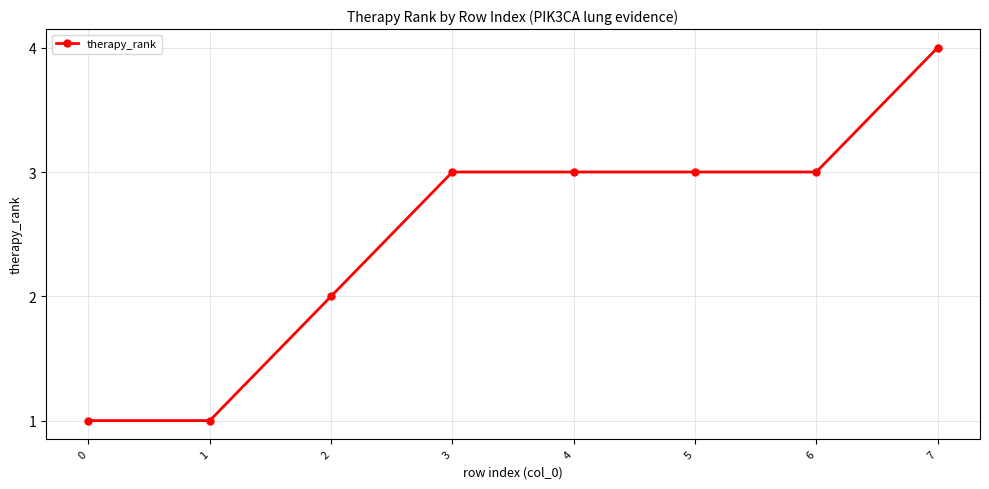

Count the number of categories in the chart.

8